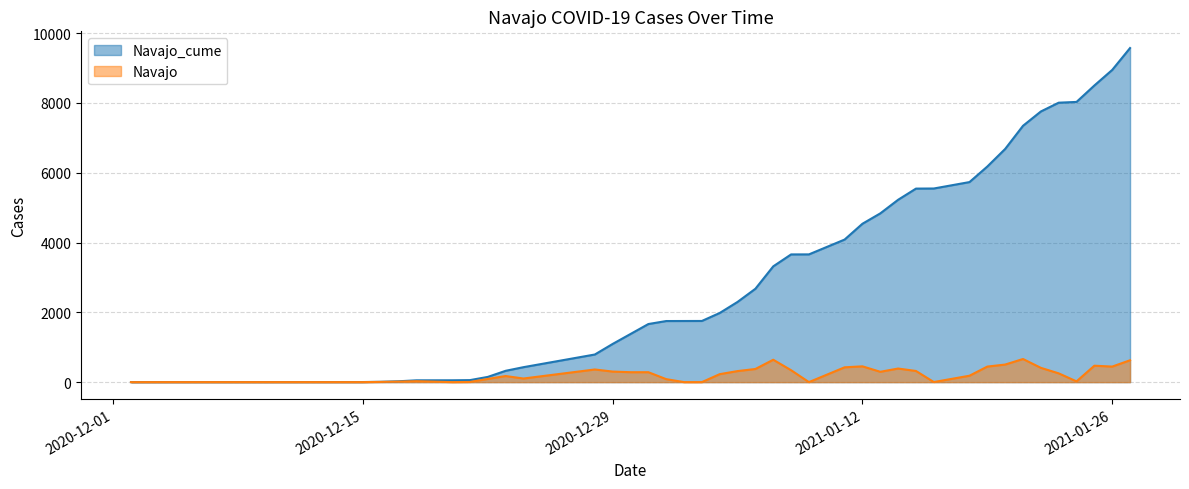

Rank the series by their average value, from lowest to highest.

Navajo, Navajo_cume